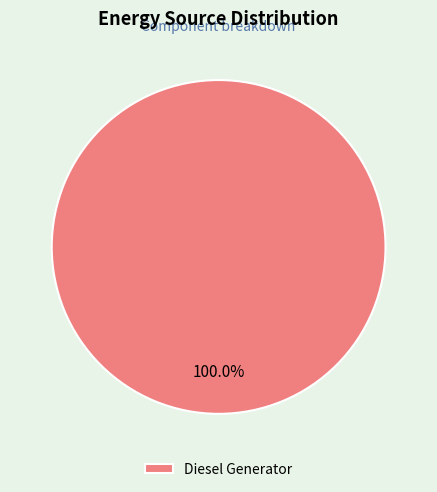

Rank the categories by value from highest to lowest.

Diesel Generator